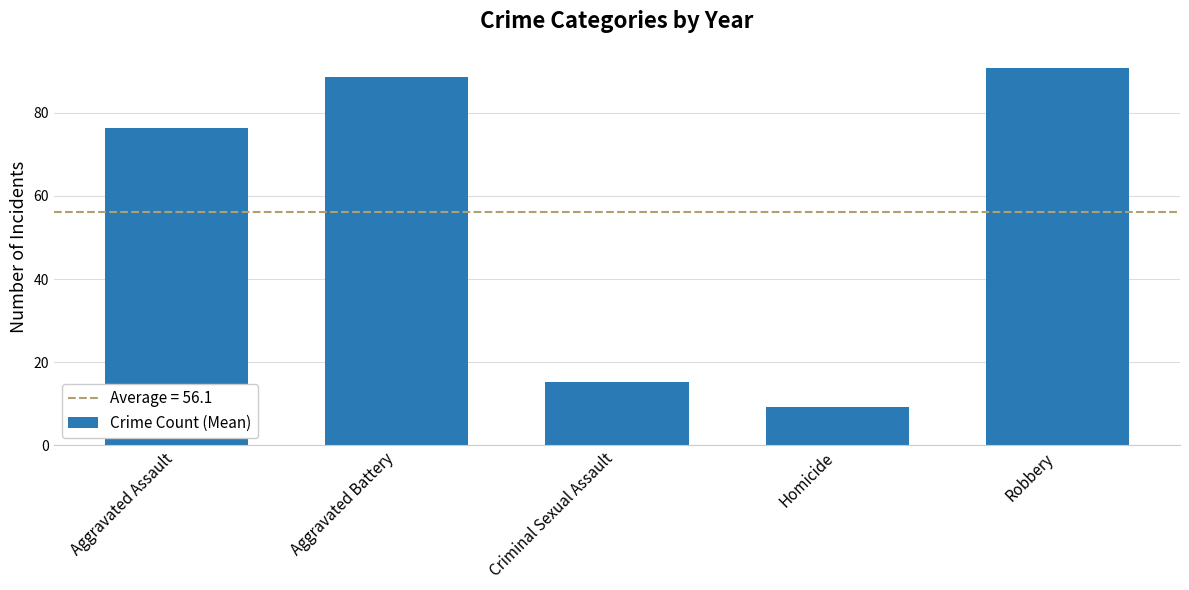

Rank the categories by value from highest to lowest.

Robbery, Aggravated Battery, Aggravated Assault, Criminal Sexual Assault, Homicide